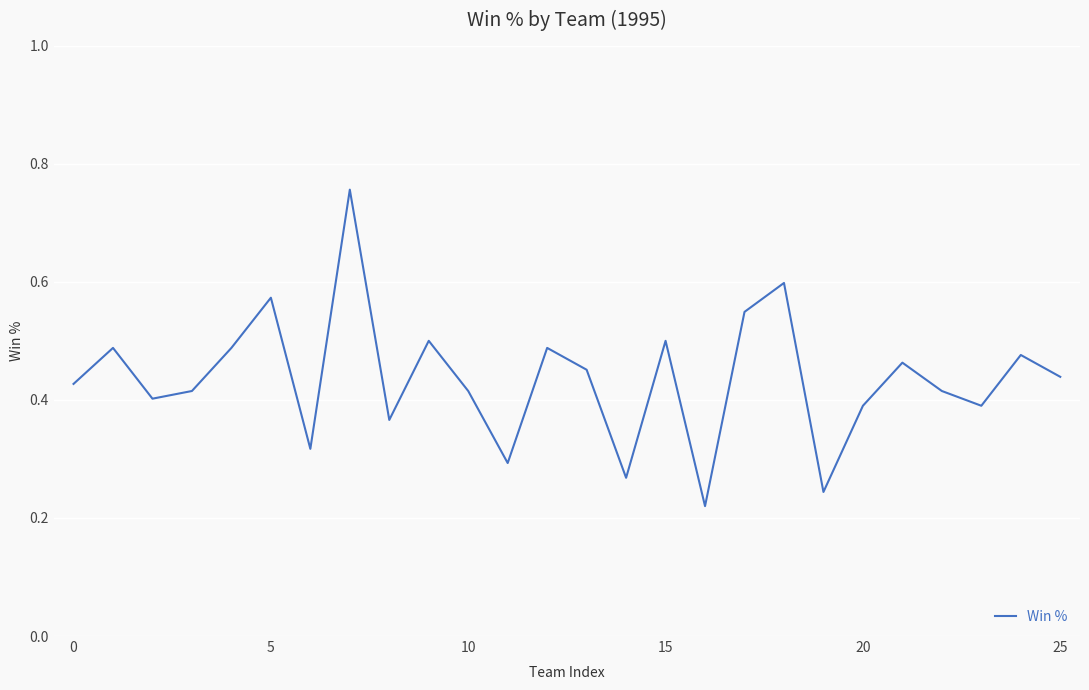

Does the chart display data point markers on the line(s)?

No